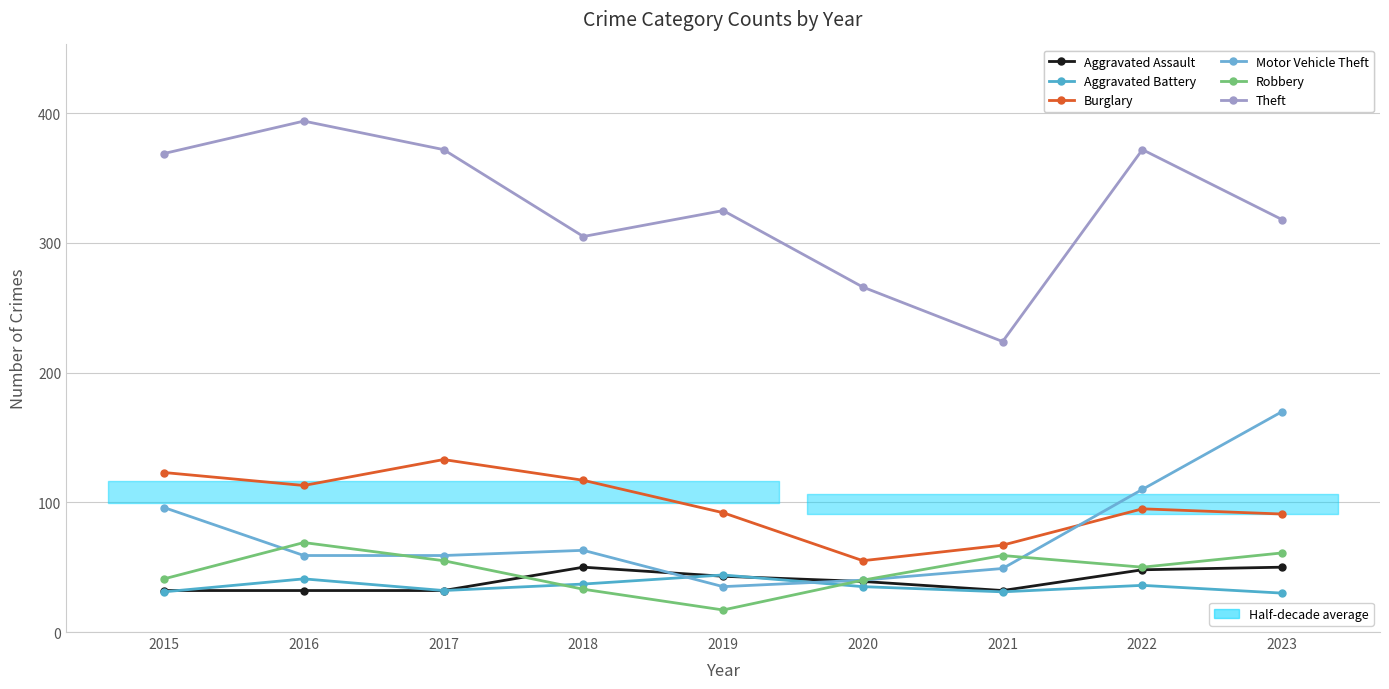

Where does the Aggravated Battery series first go above 35?

2016